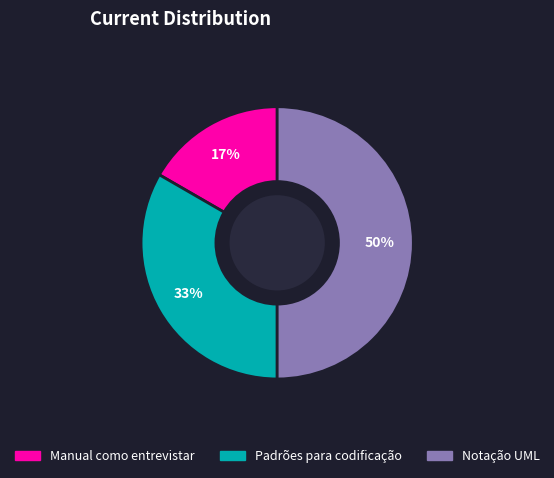

Between Padrões para codificação and Notação UML, which is larger?

Notação UML